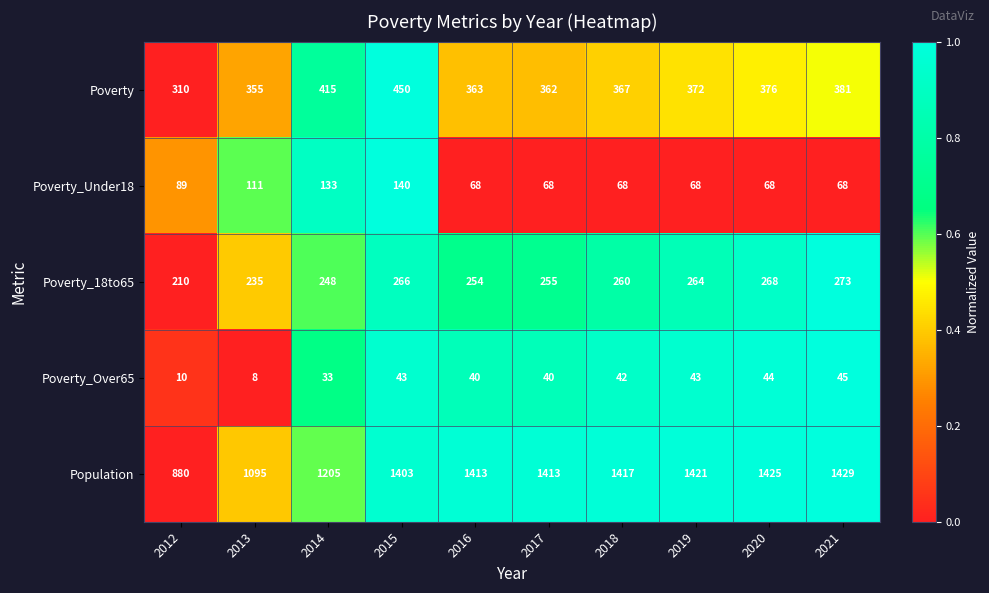

What is the maximum value shown in the chart?

1429